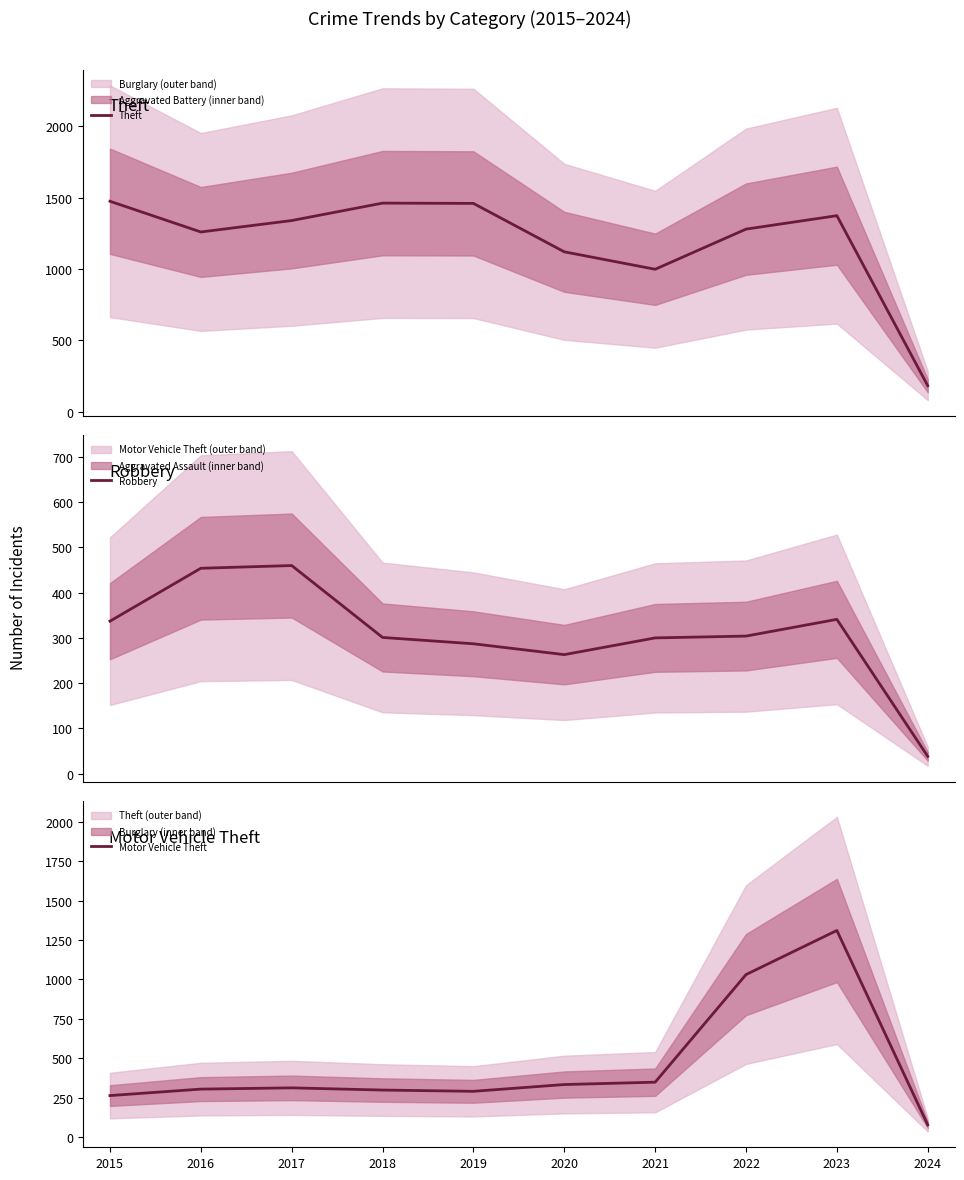

What is the lowest value of the Motor Vehicle Theft series?

77